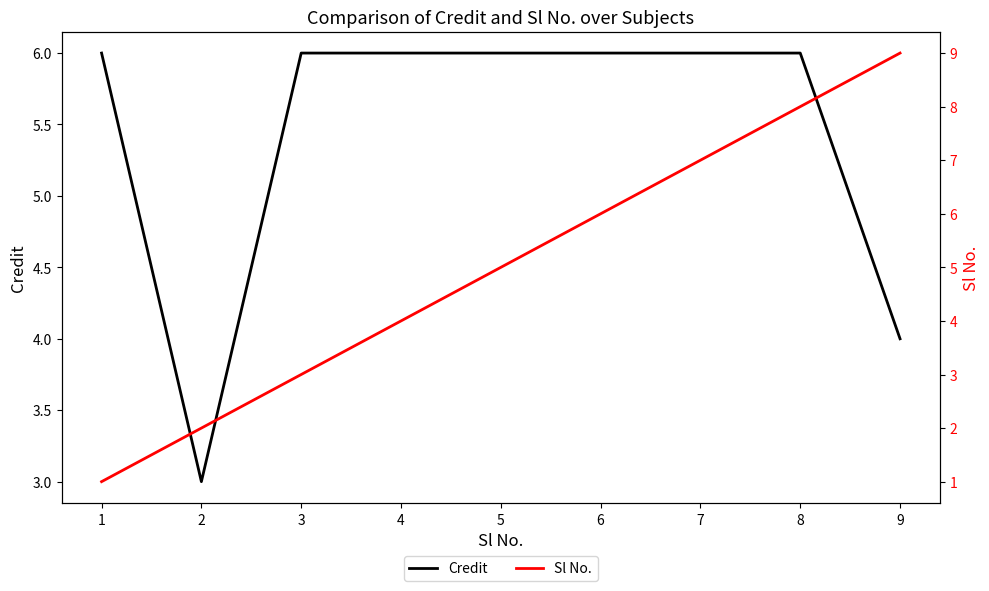

Is it true that Credit equals 4 at 1?

False